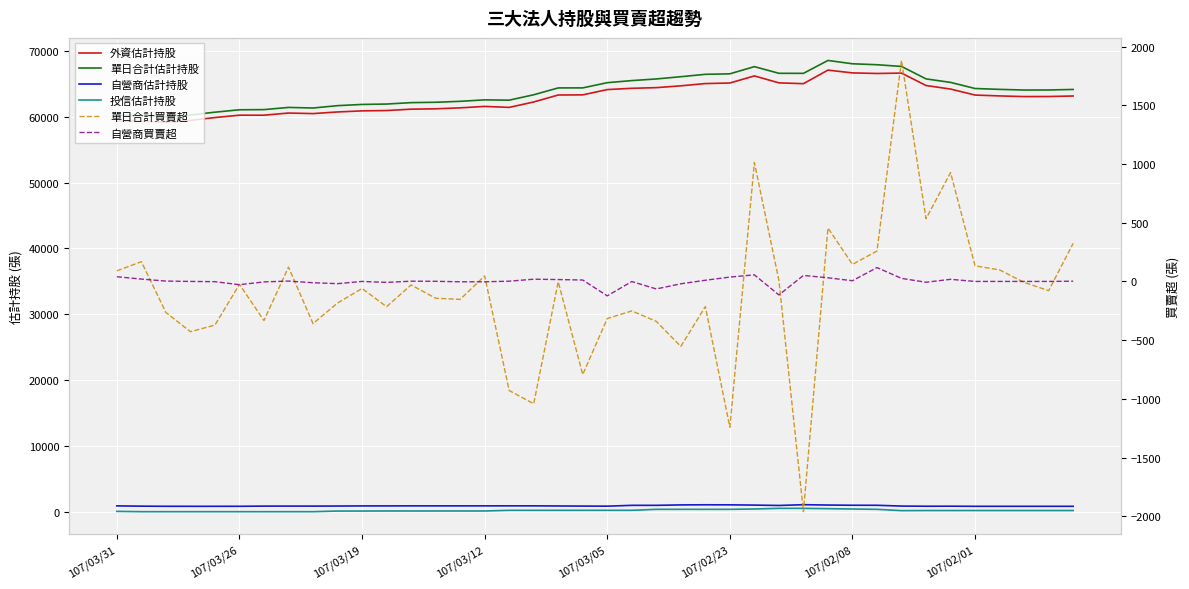

True or false: 自營商買賣超 has more than 1 interior local peaks.

True